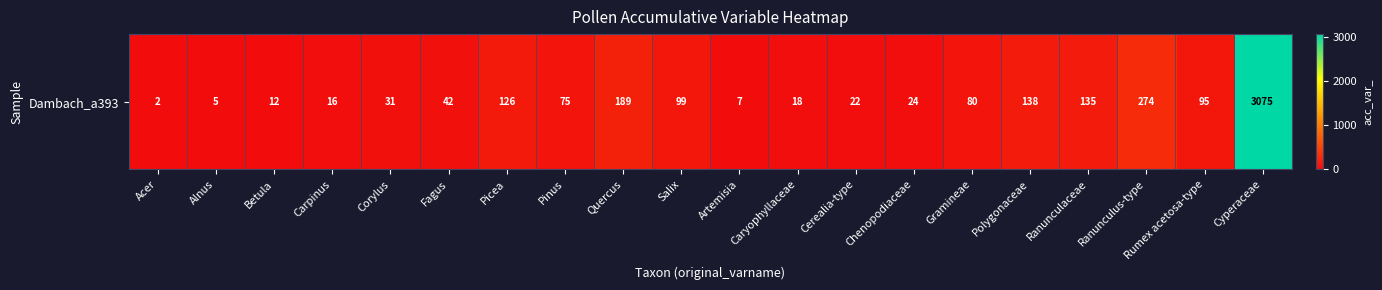

List the labels in order of value, largest first.

Cyperaceae, Ranunculus-type, Quercus, Polygonaceae, Ranunculaceae, Picea, Salix, Rumex acetosa-type, Gramineae, Pinus, Fagus, Corylus, Chenopodiaceae, Cerealia-type, Caryophyllaceae, Carpinus, Betula, Artemisia, Alnus, Acer